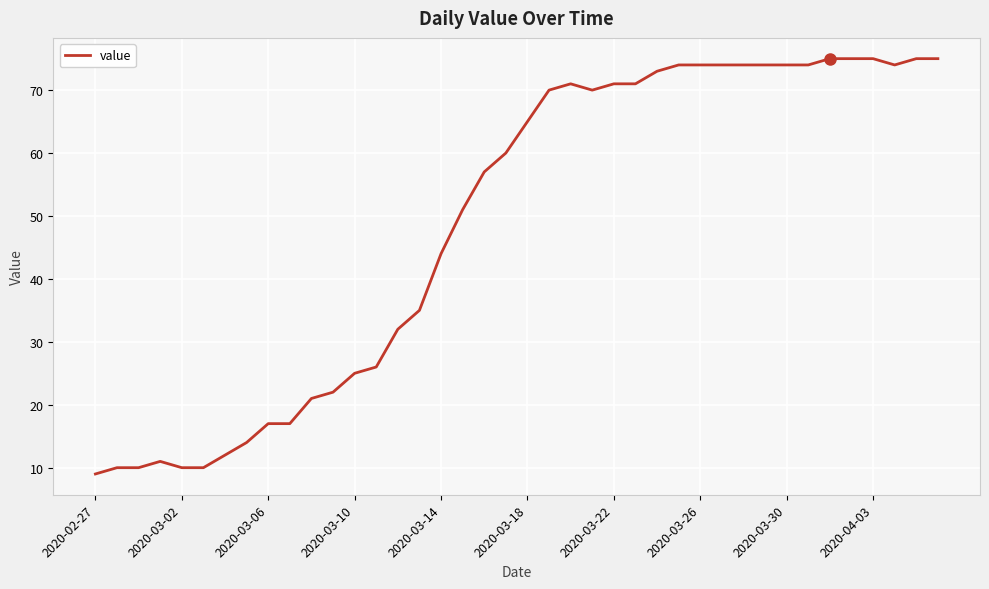

Reading right to left, what are all the values shown in this chart?

75	75	74	75	75	75	74	74	74	74	74	74	74	73	71	71	70	71	70	65	60	57	51	44	35	32	26	25	22	21	17	17	14	12	10	10	11	10	10	9